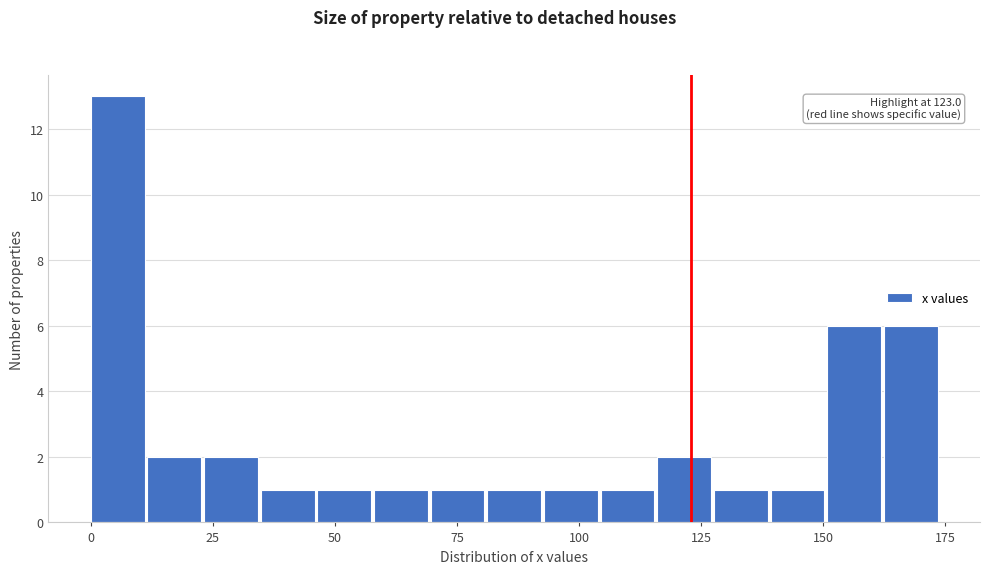

Around what value on the x-axis is the tallest bar? Give the approximate position of its centre, as read against the axis.

5